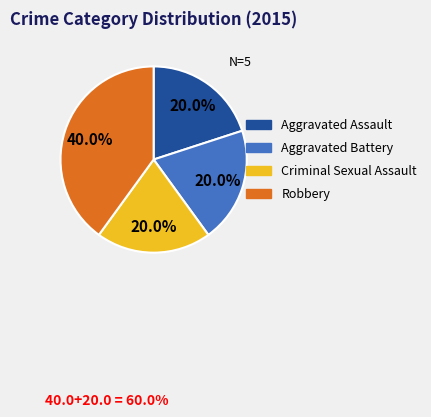

What is the ratio of the value at Criminal Sexual Assault to the value at Aggravated Assault?

1.0